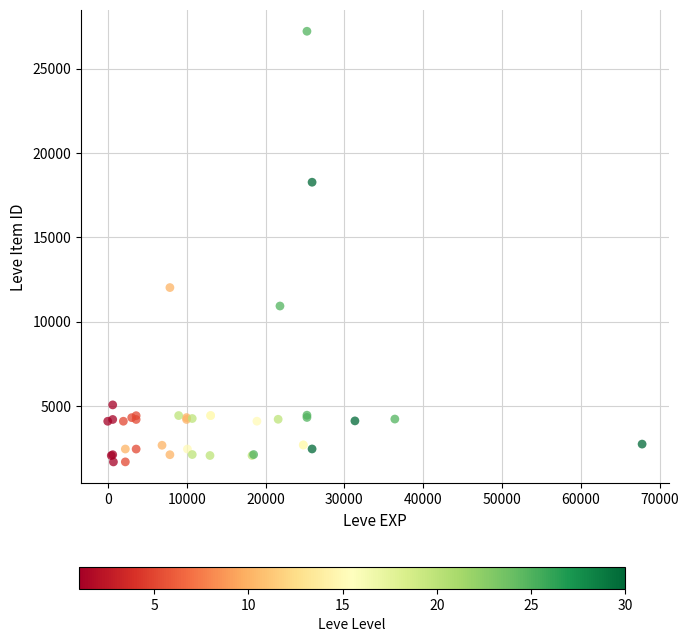

What Y value in the scatter plot is closest to 14448?

12018